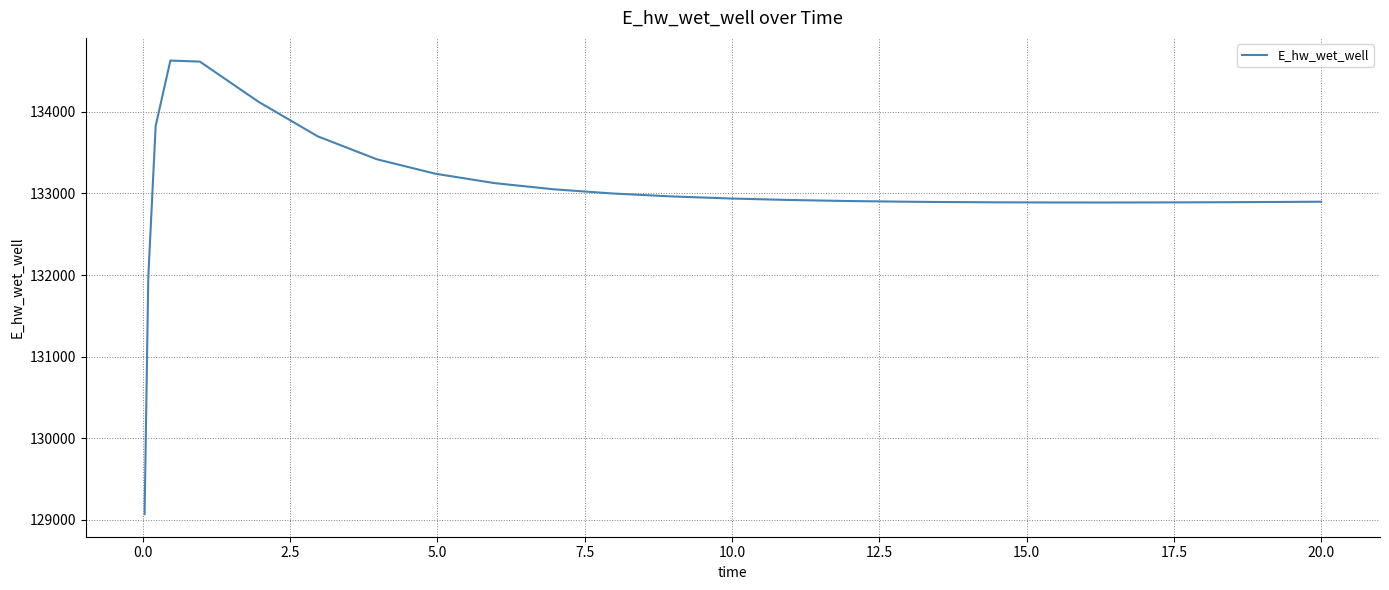

What is the difference between the maximum and minimum values?

5557.8